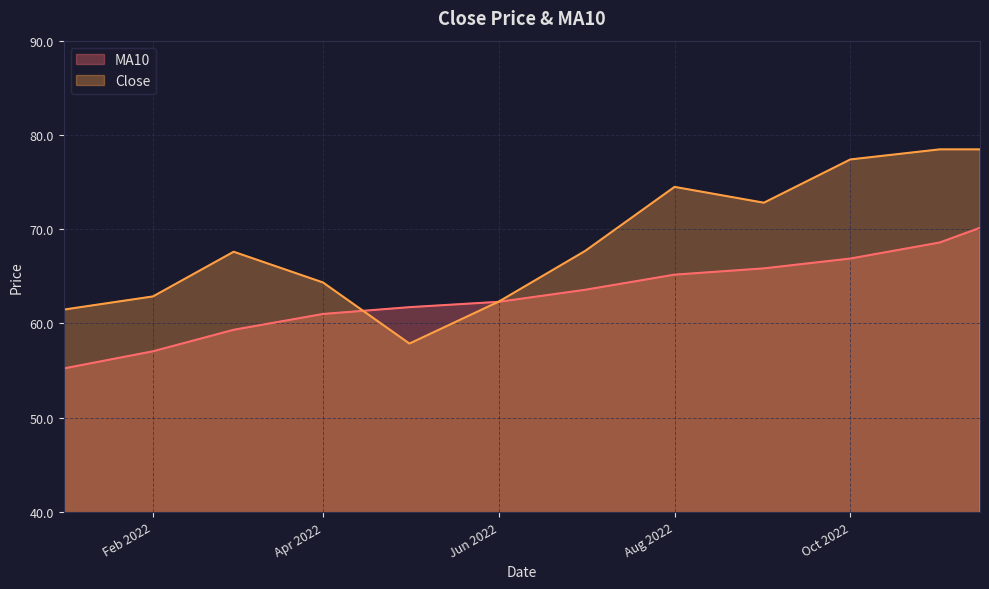

At which category is the sum across all series the highest?

2022-11-15